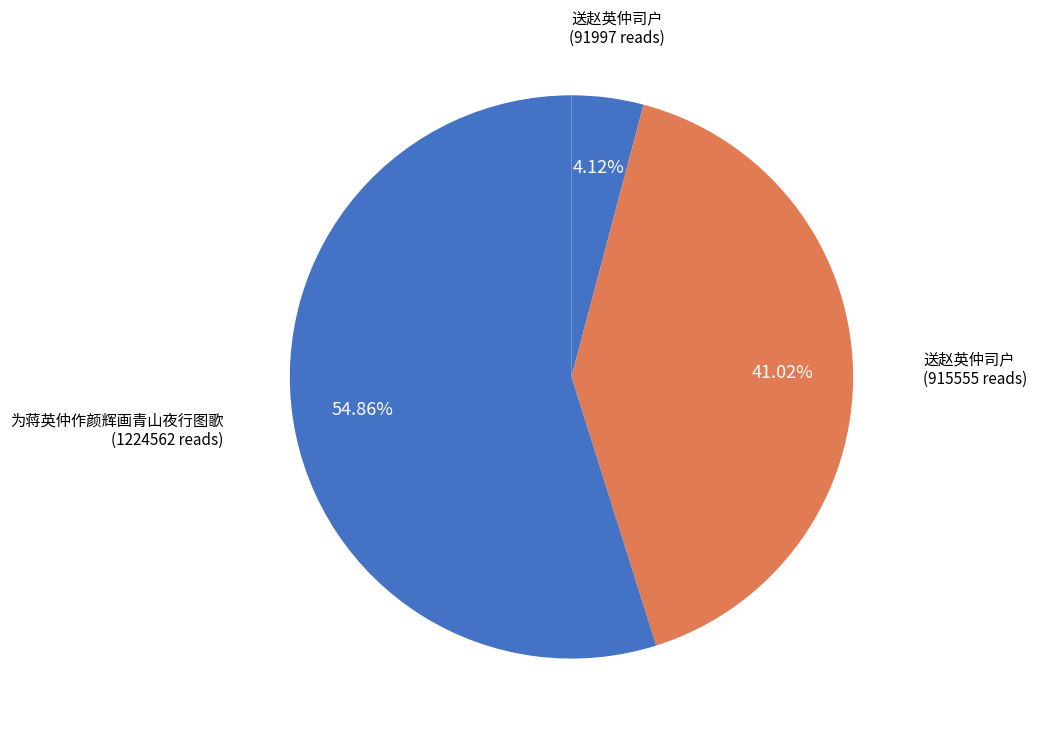

How many segments does this pie chart have?

3